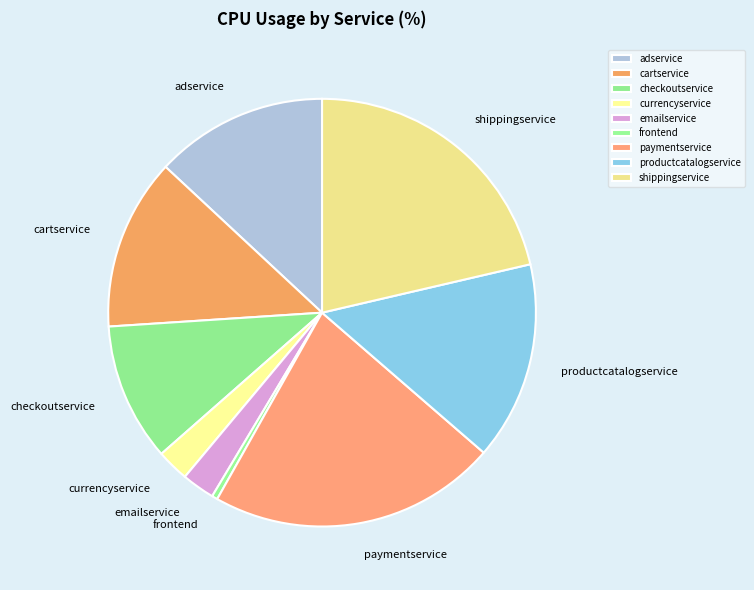

True or false: checkoutservice accounts for 10% of the total.

True